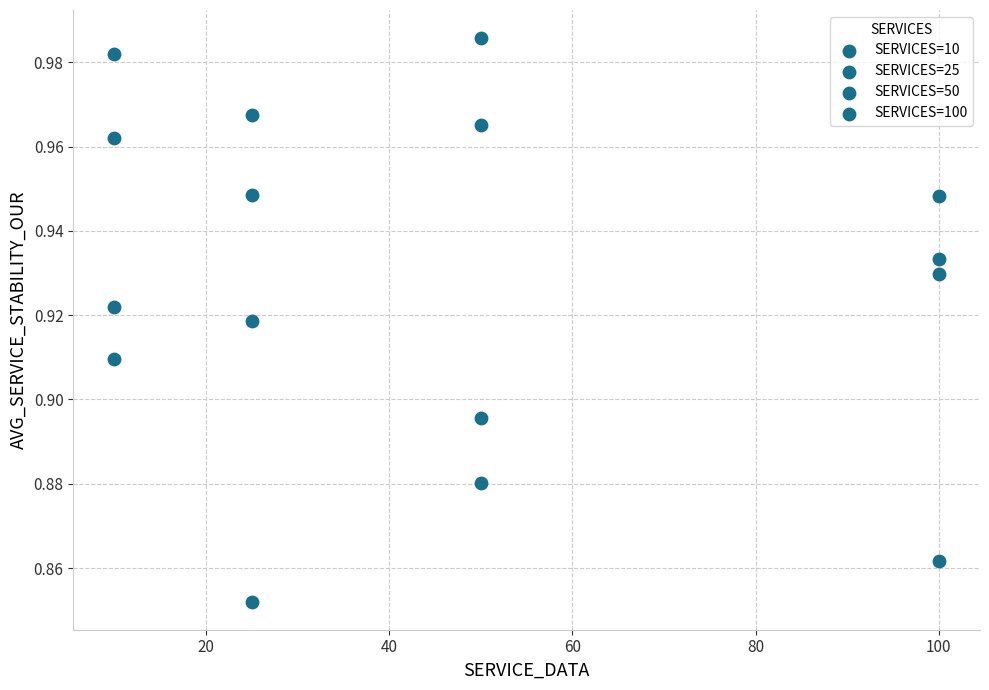

Count the number of points in this scatter plot.

16